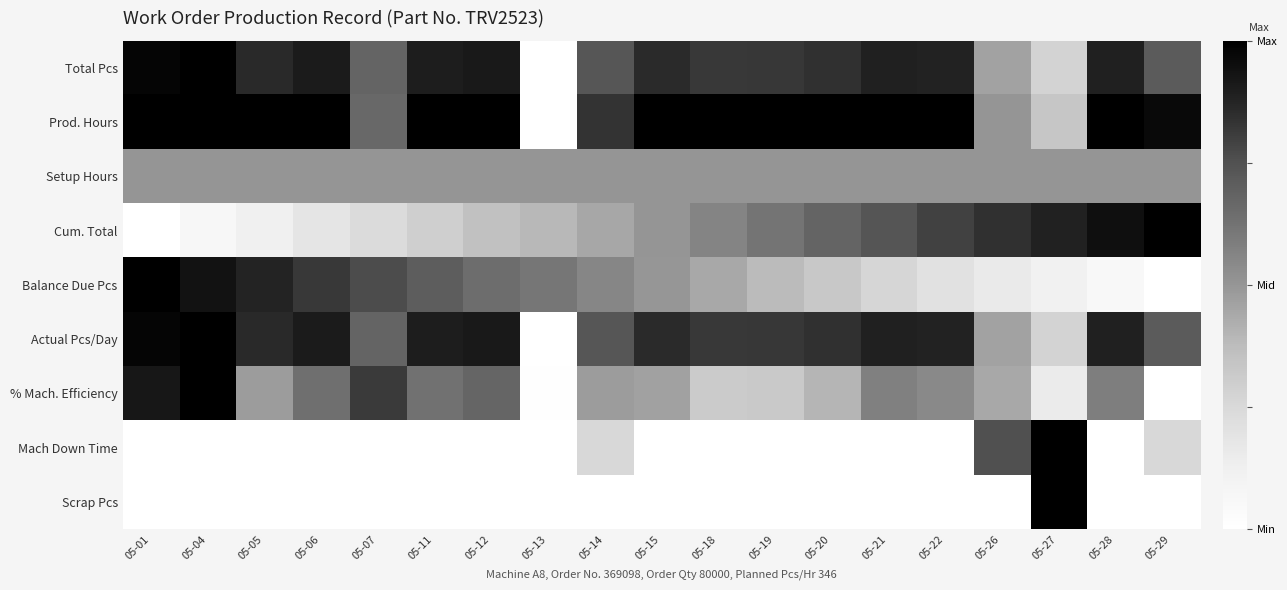

Count the number of categories in the chart.

19